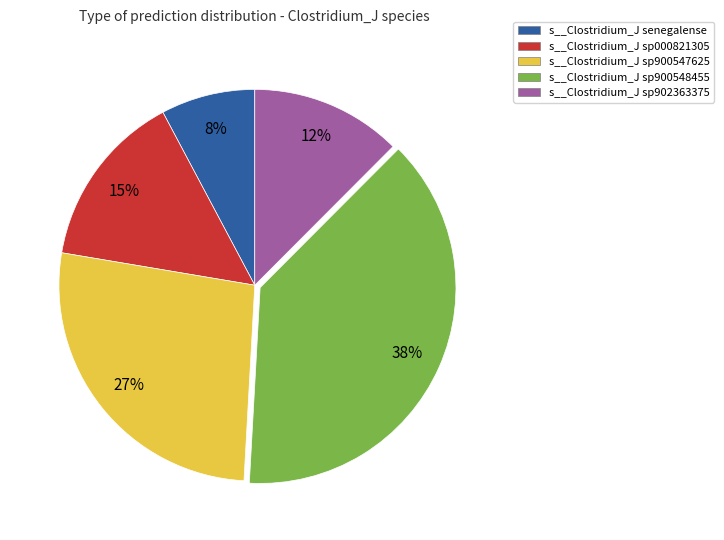

Is there any slice that represents more than half of the pie?

No